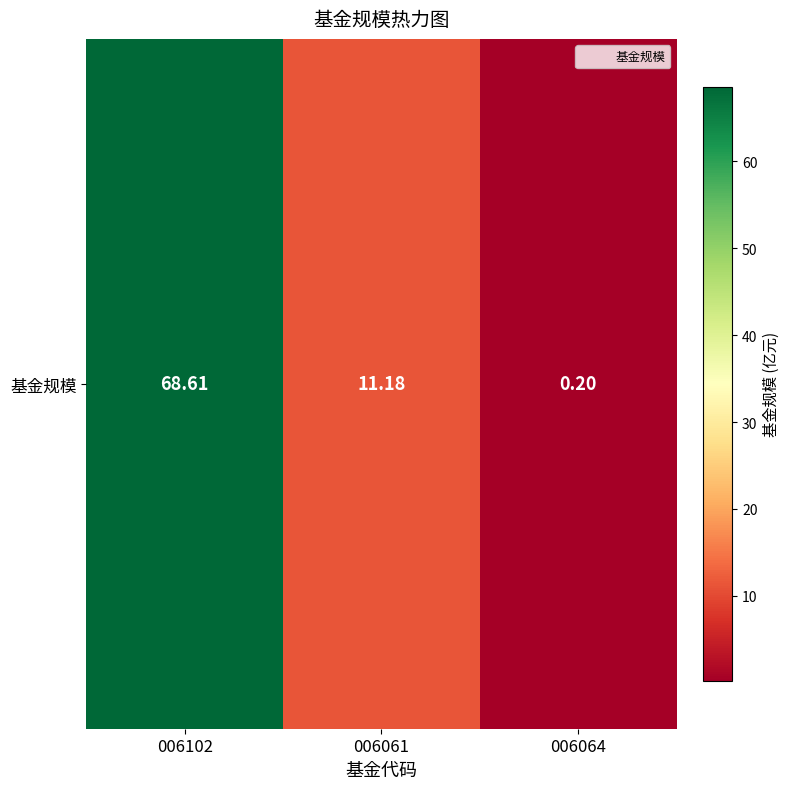

Reading left to right, what are all the values shown in this chart?

68.6	11.2	0.2